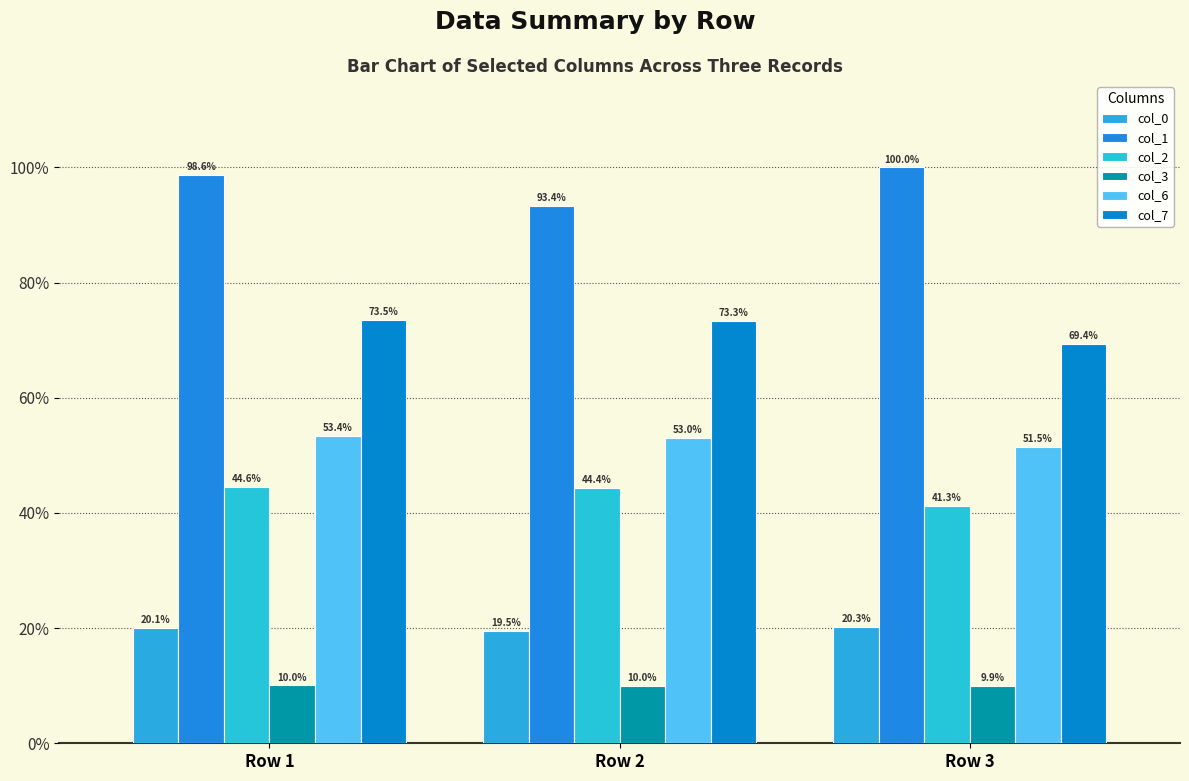

Rank the series by their maximum value, from lowest to highest.

col_3, col_0, col_2, col_6, col_7, col_1